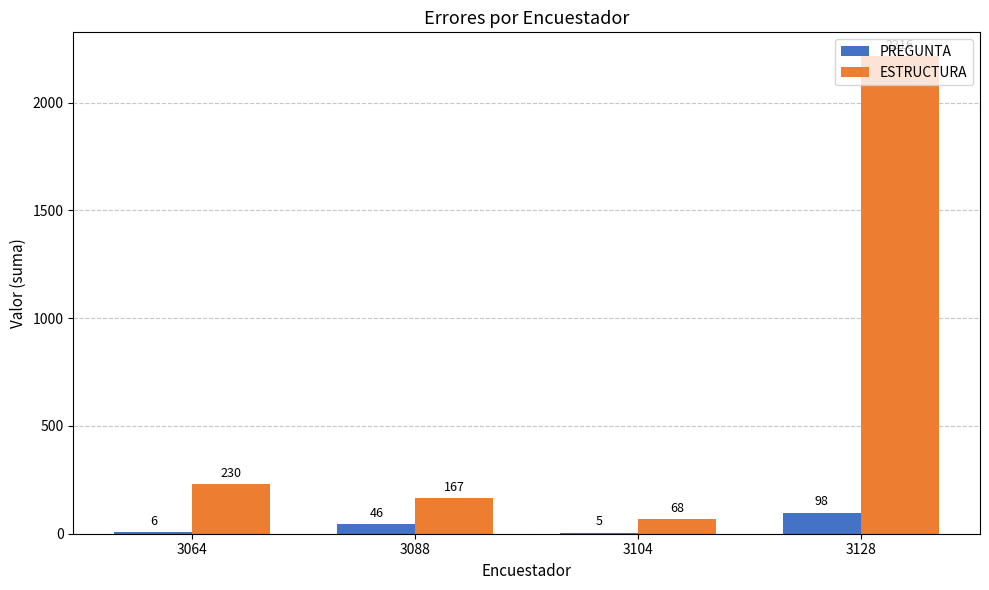

Reading left to right, extract all data points from this chart.

PREGUNTA: 3064=6	3088=46	3104=5	3128=98
ESTRUCTURA: 3064=230	3088=167	3104=68	3128=2216